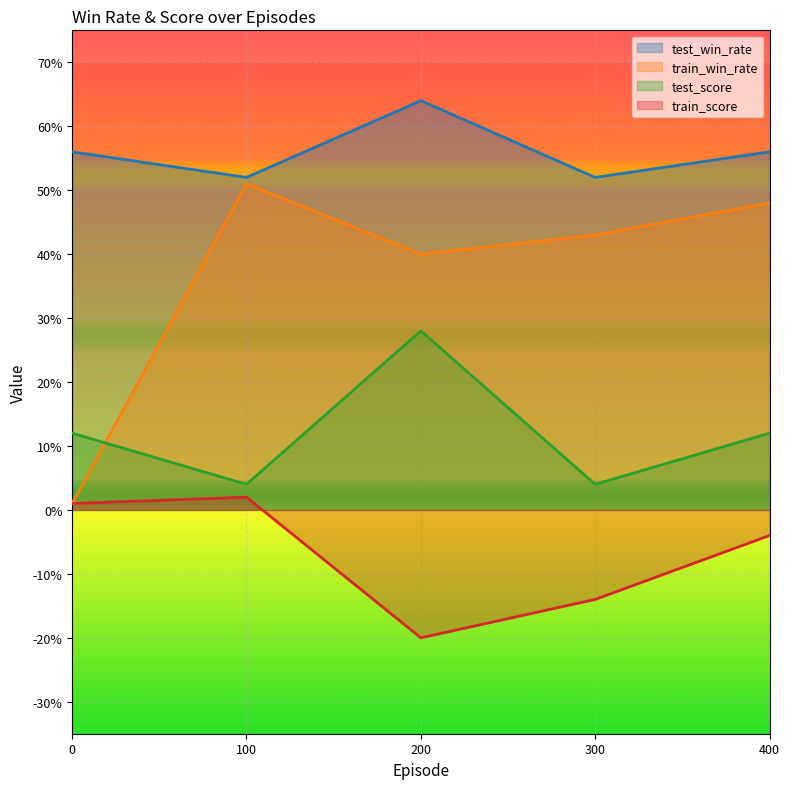

True or false: test_win_rate has more than 2 points higher than both neighbors.

False